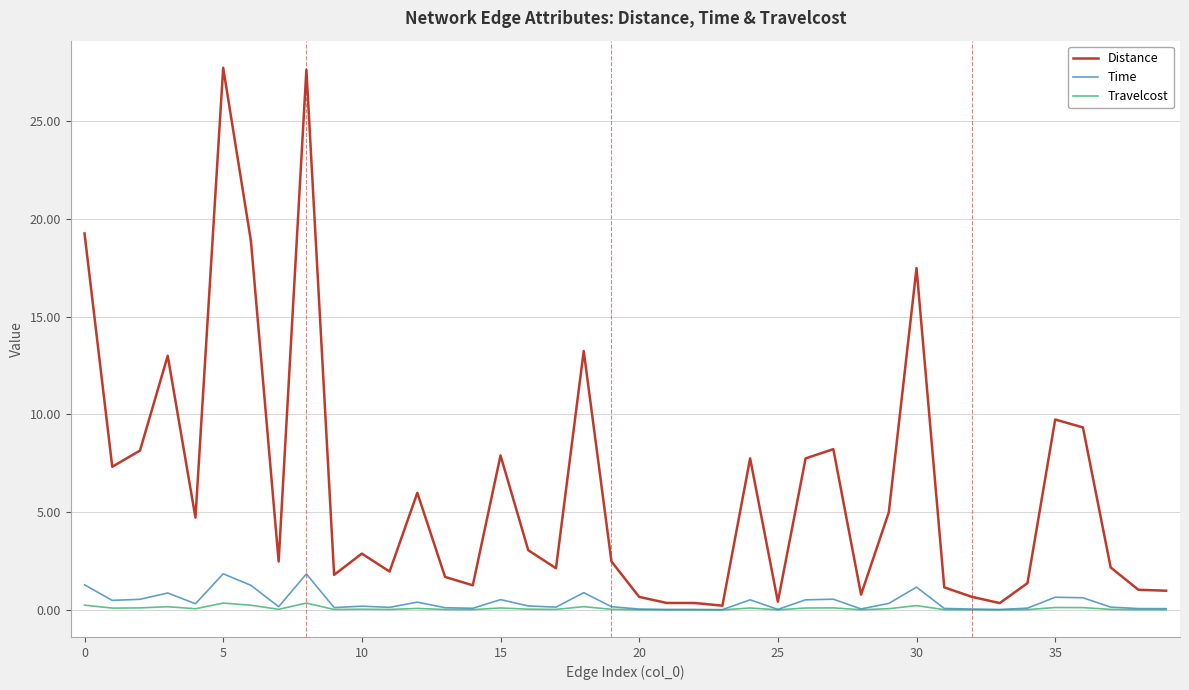

What is the maximum value shown in the chart?

27.7